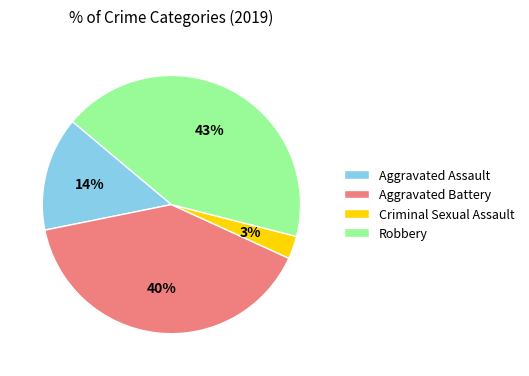

Which has a higher value, Robbery or Aggravated Battery?

Robbery